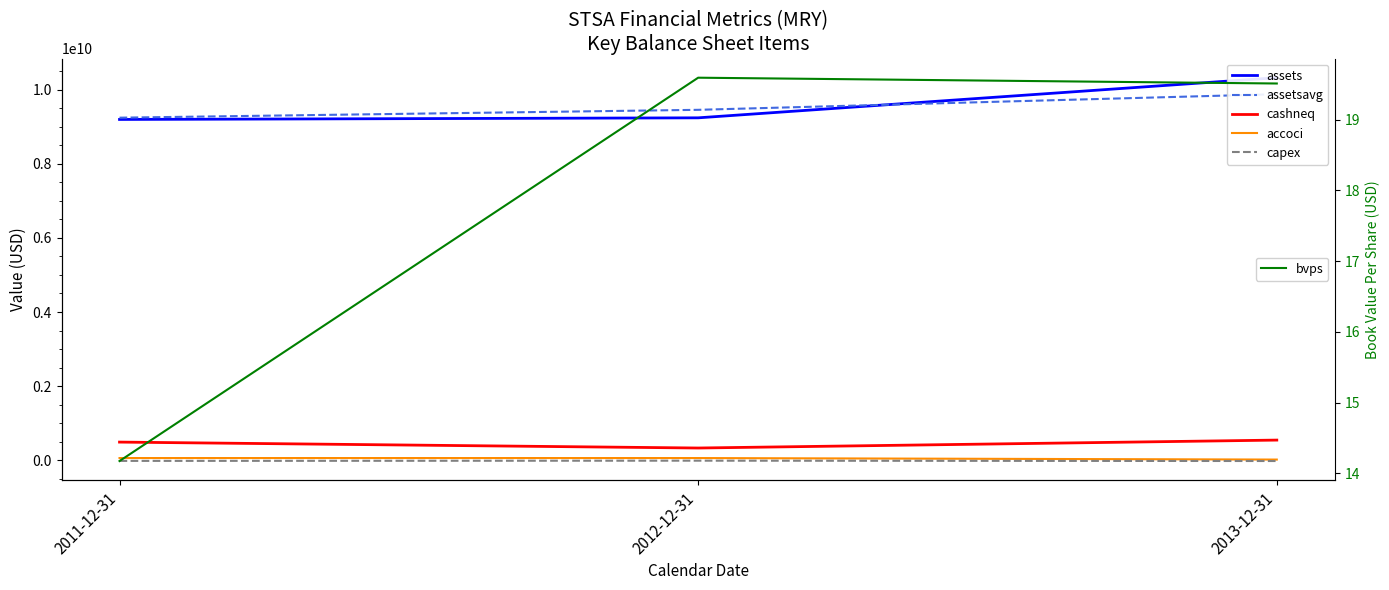

How many lines are shown in the chart?

6